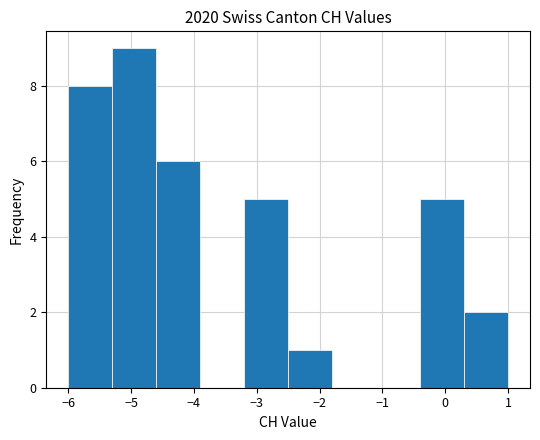

Which range on the x-axis has the tallest bar?

-5.3 to -4.6